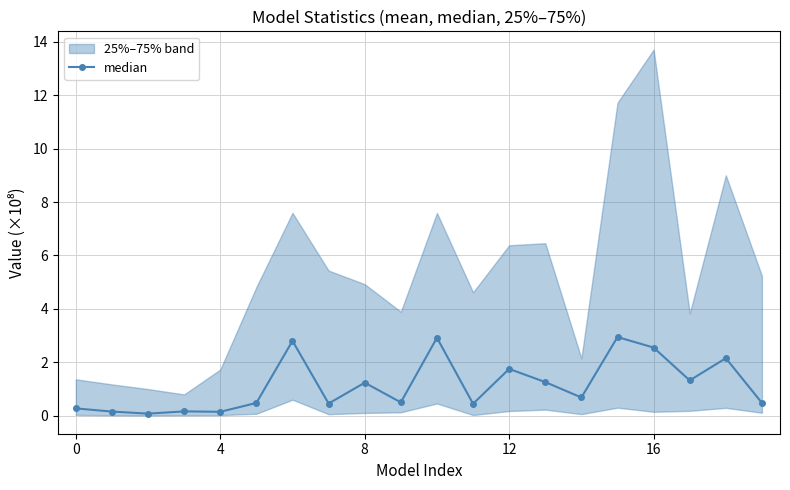

What is the value of the 4th point from the left?

0.2